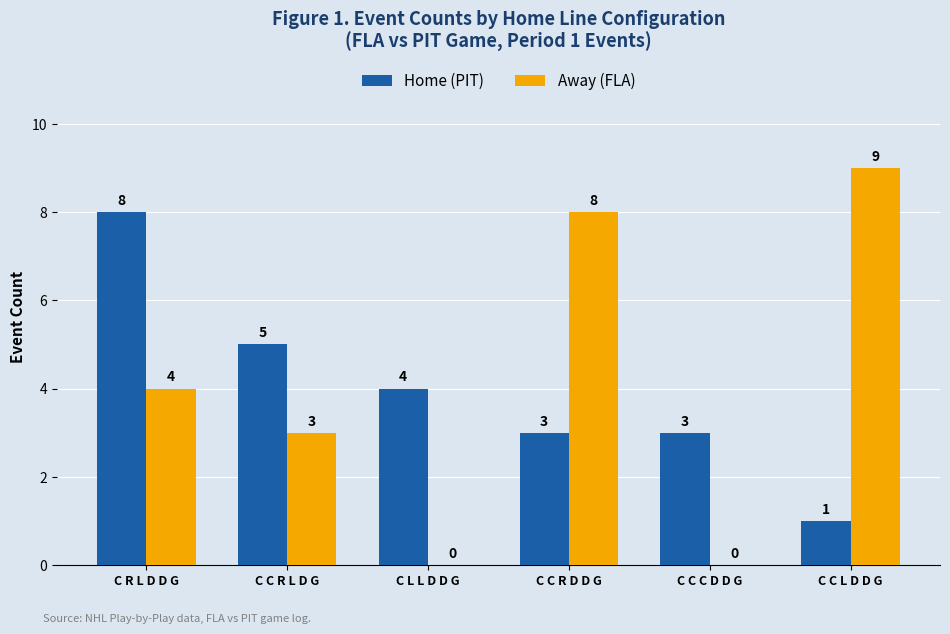

How many groups of bars are there?

6